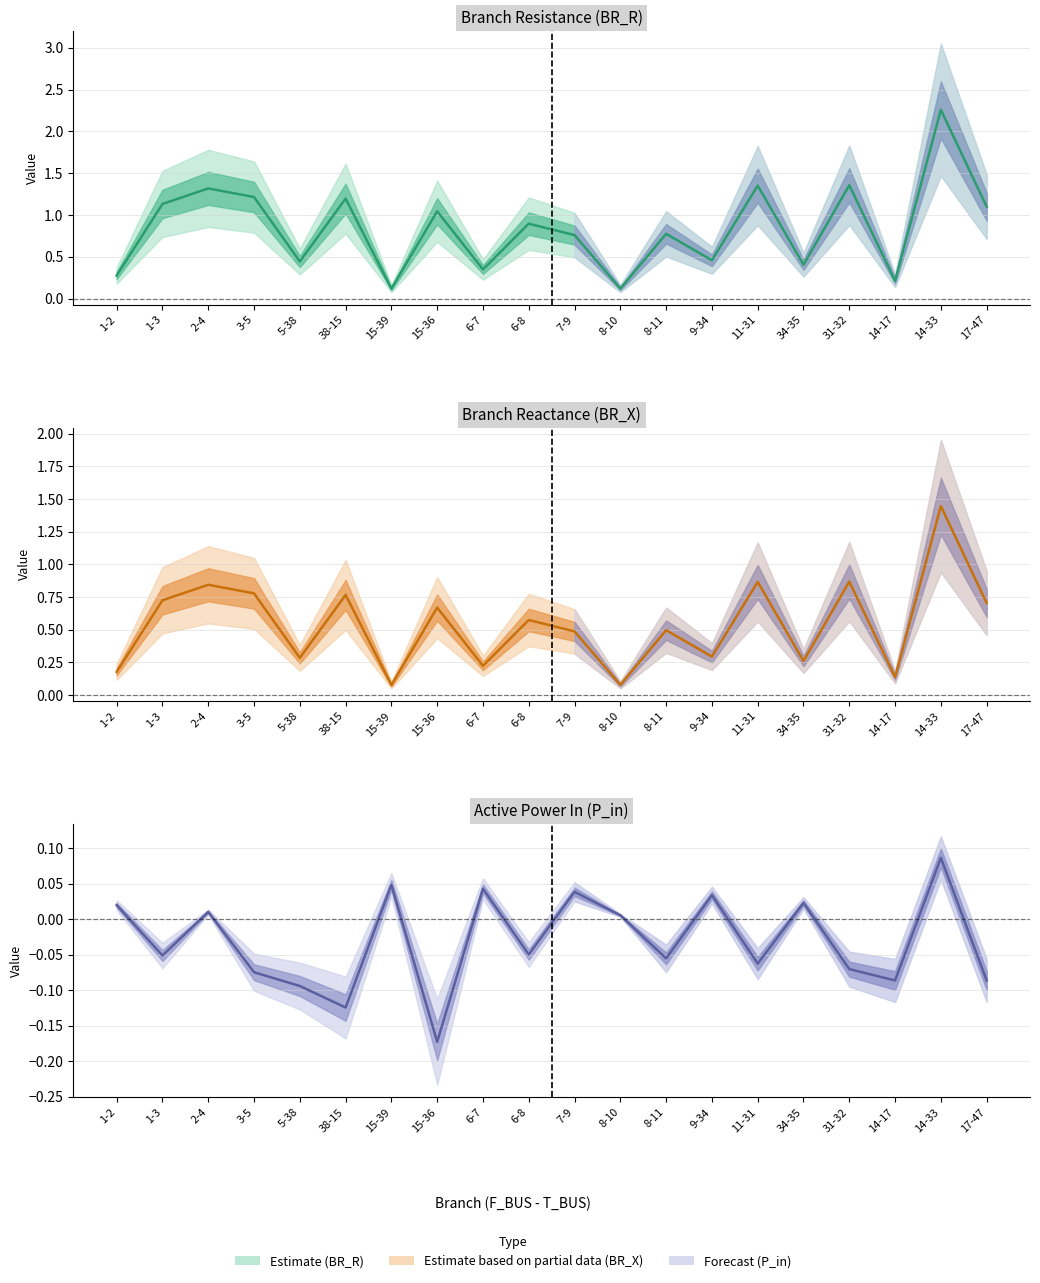

The value of Branch Resistance (BR_R) at 5-38 is 0.7. True or false?

False